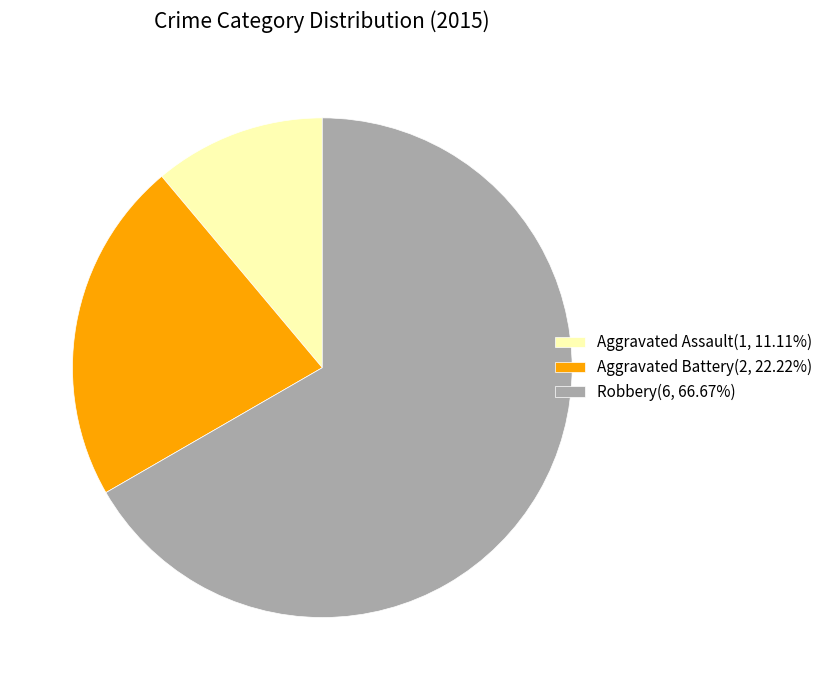

Approximately how many times larger is the value at Aggravated Battery(2, 22.22%) compared to Aggravated Assault(1, 11.11%)?

2.0